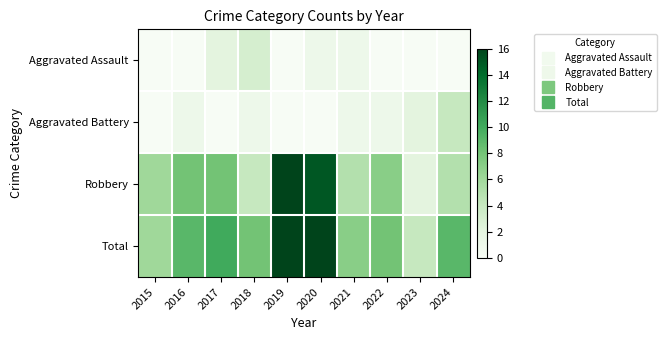

Reading left to right, transcribe all the data shown in this chart.

Aggravated Assault: 2015=0	2016=0	2017=2	2018=3	2019=0	2020=1	2021=1	2022=0	2023=0	2024=0
Aggravated Battery: 2015=0	2016=1	2017=0	2018=1	2019=0	2020=0	2021=1	2022=1	2023=2	2024=4
Robbery: 2015=6	2016=8	2017=8	2018=4	2019=16	2020=15	2021=5	2022=7	2023=2	2024=5
Total: 2015=6	2016=9	2017=10	2018=8	2019=16	2020=16	2021=7	2022=8	2023=4	2024=9